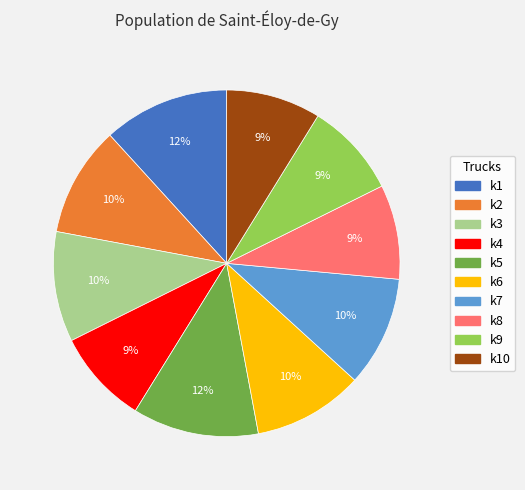

What is the ratio of the value at k6 to the value at k3?

1.0